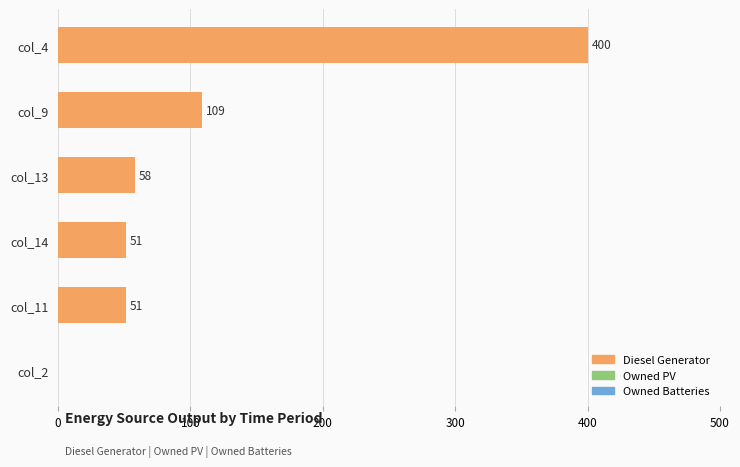

Are the bars horizontal?

Yes